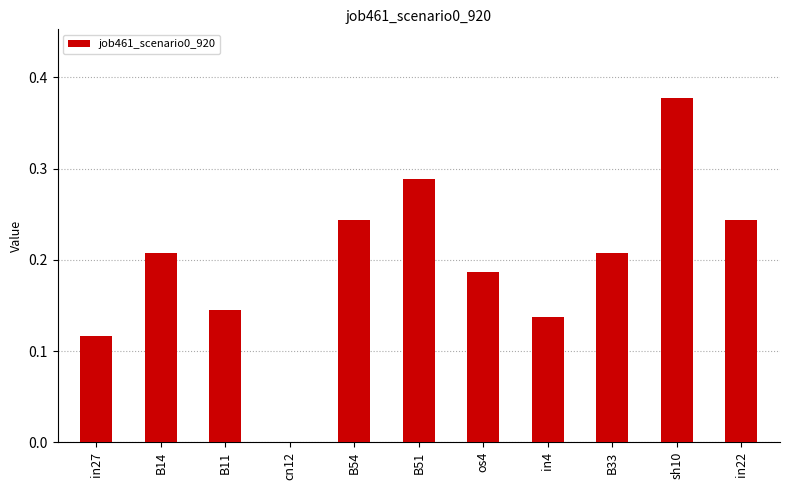

Which category has the highest value across all series?

sh10